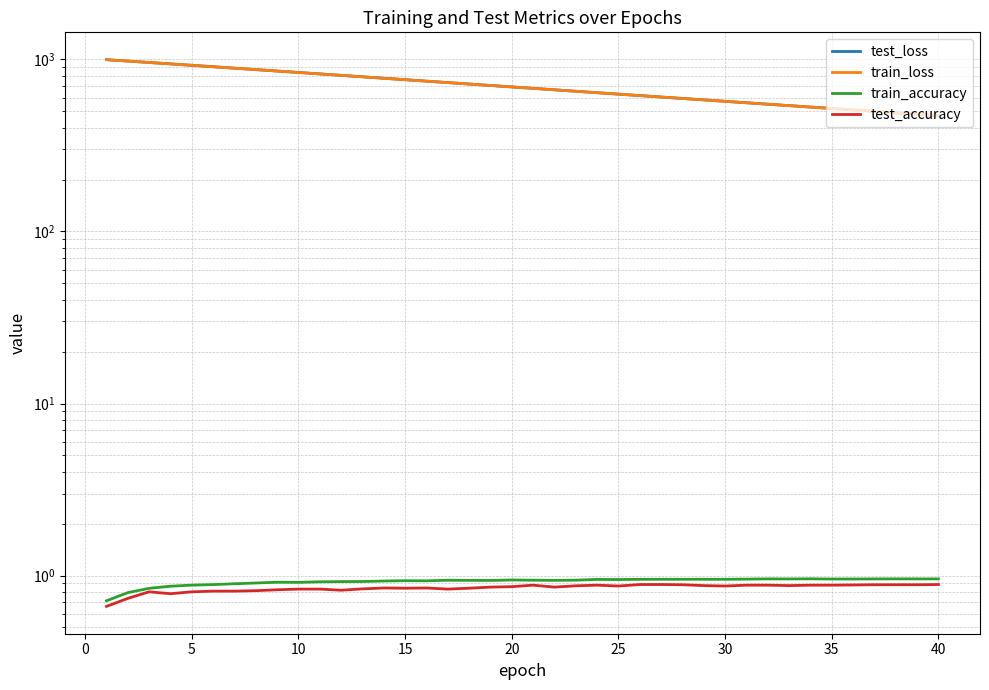

What is the maximum value shown in the chart?

995.7